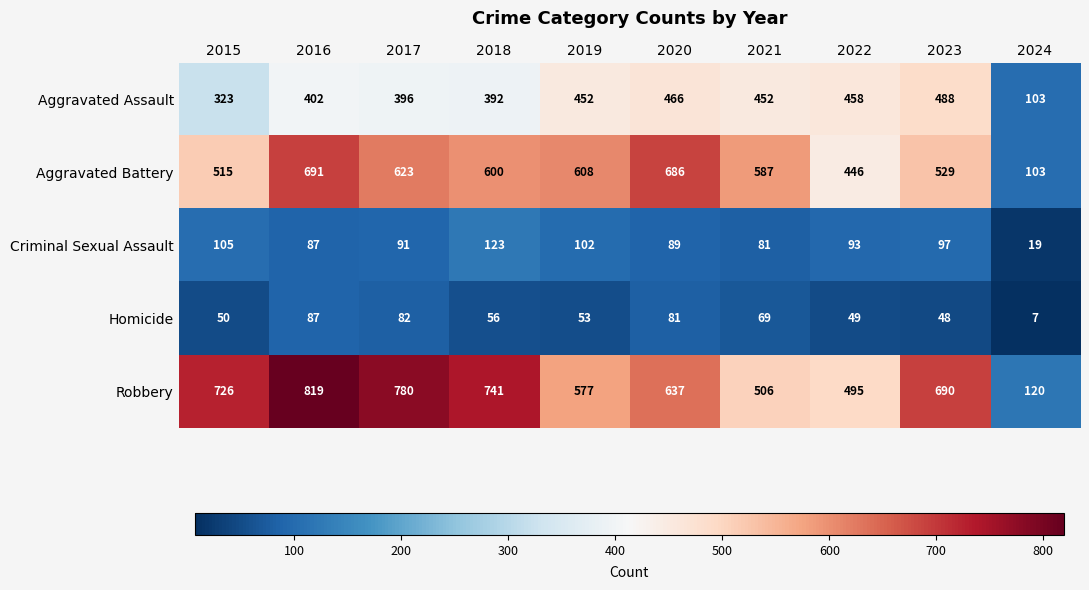

What is the difference between the maximum and minimum values in the Aggravated Battery series?

588